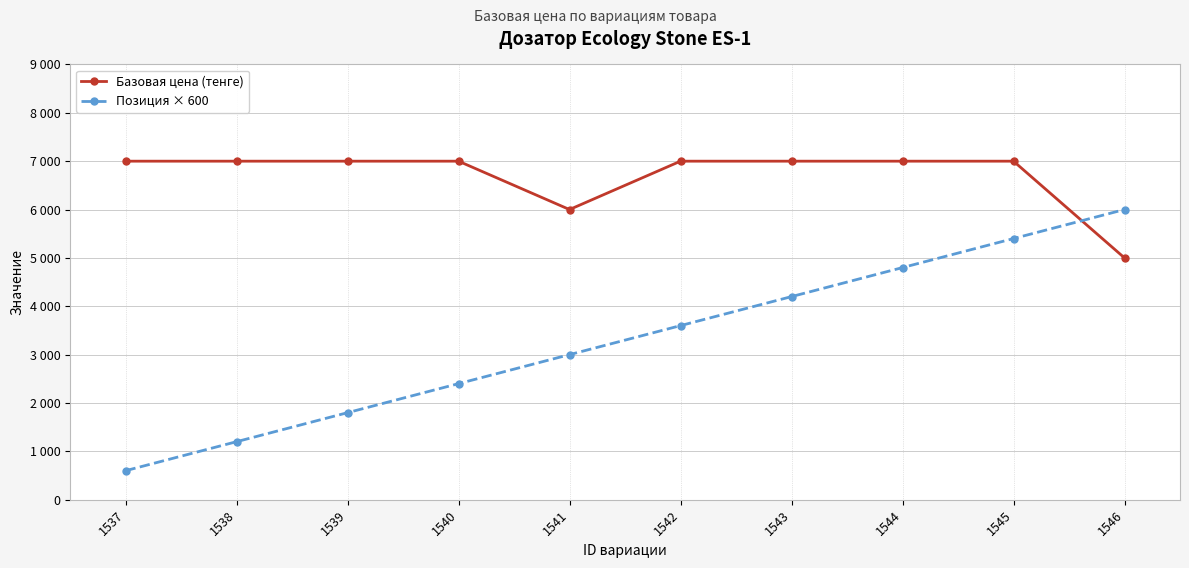

Which series has the largest total across all categories?

Базовая цена (тенге)